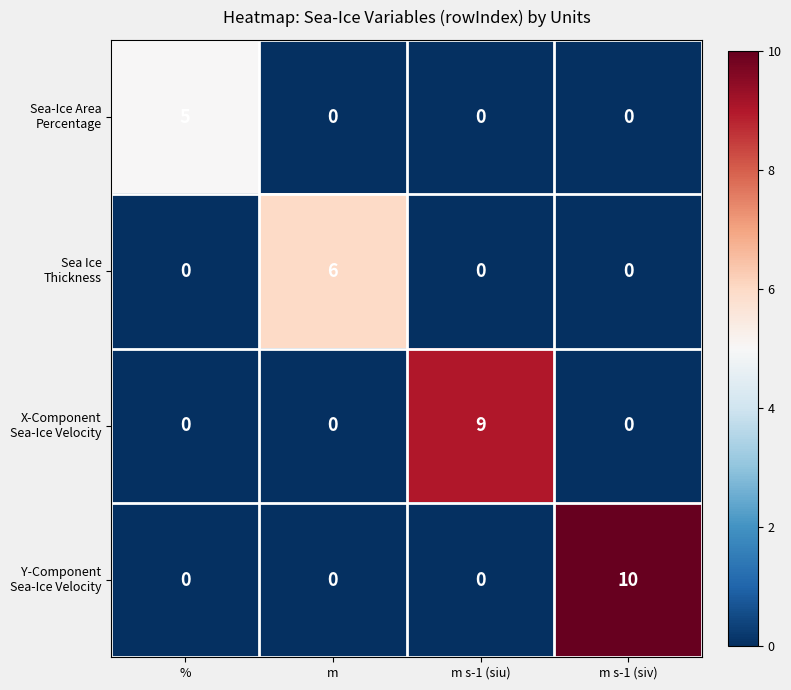

What is the maximum value shown in the chart?

10